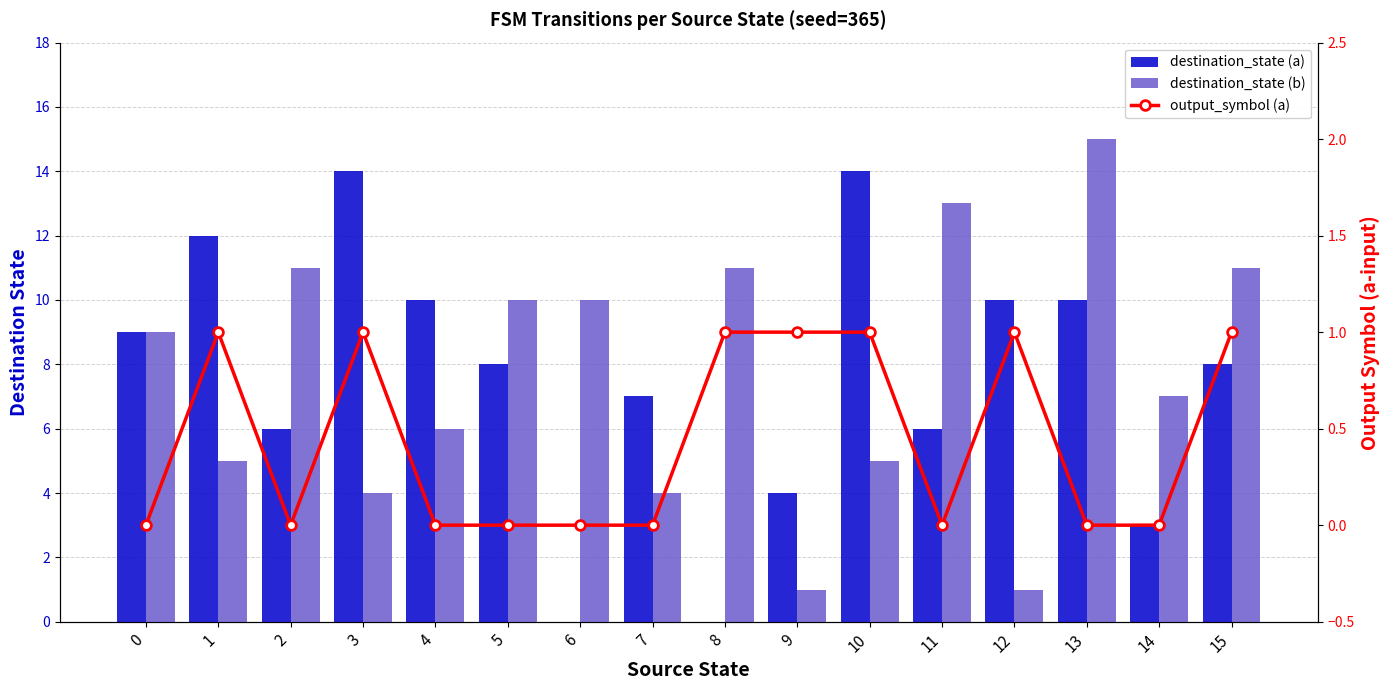

At which label does output_symbol (a) reach its peak?

1